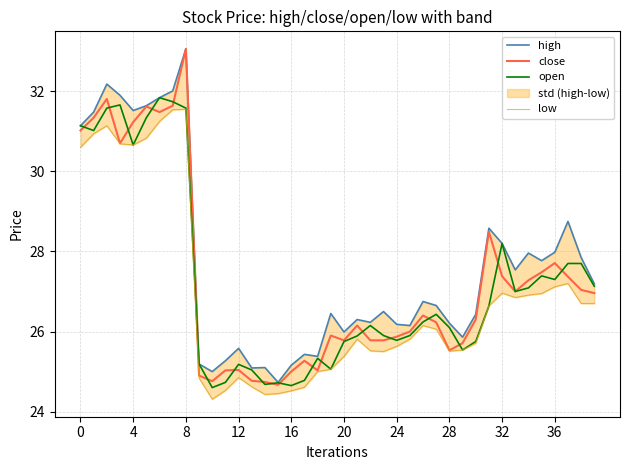

Where is close nearest to the value 28?

36